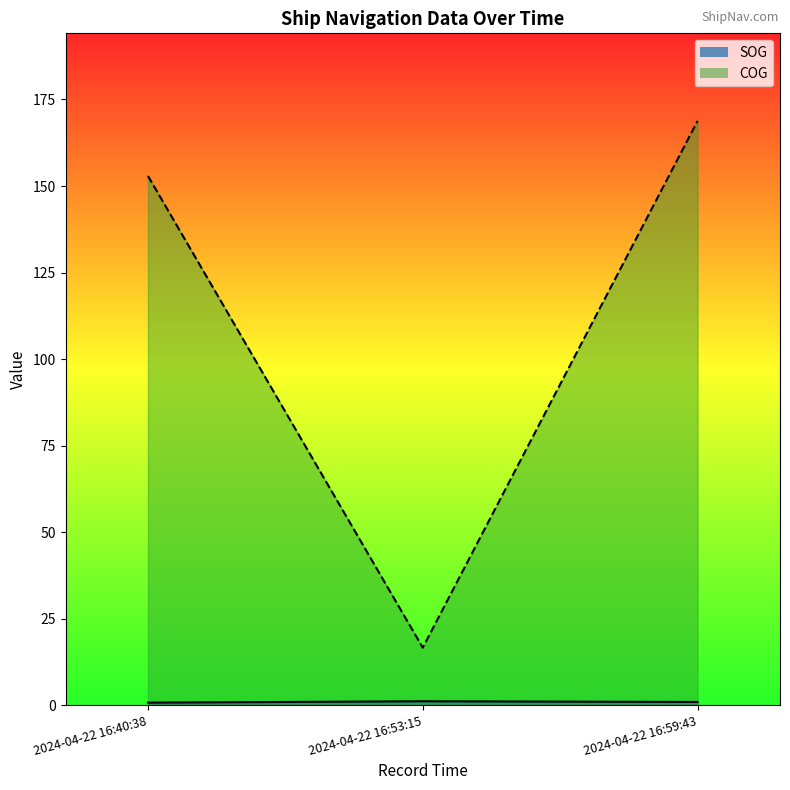

How many values in the COG series are below 152?

1